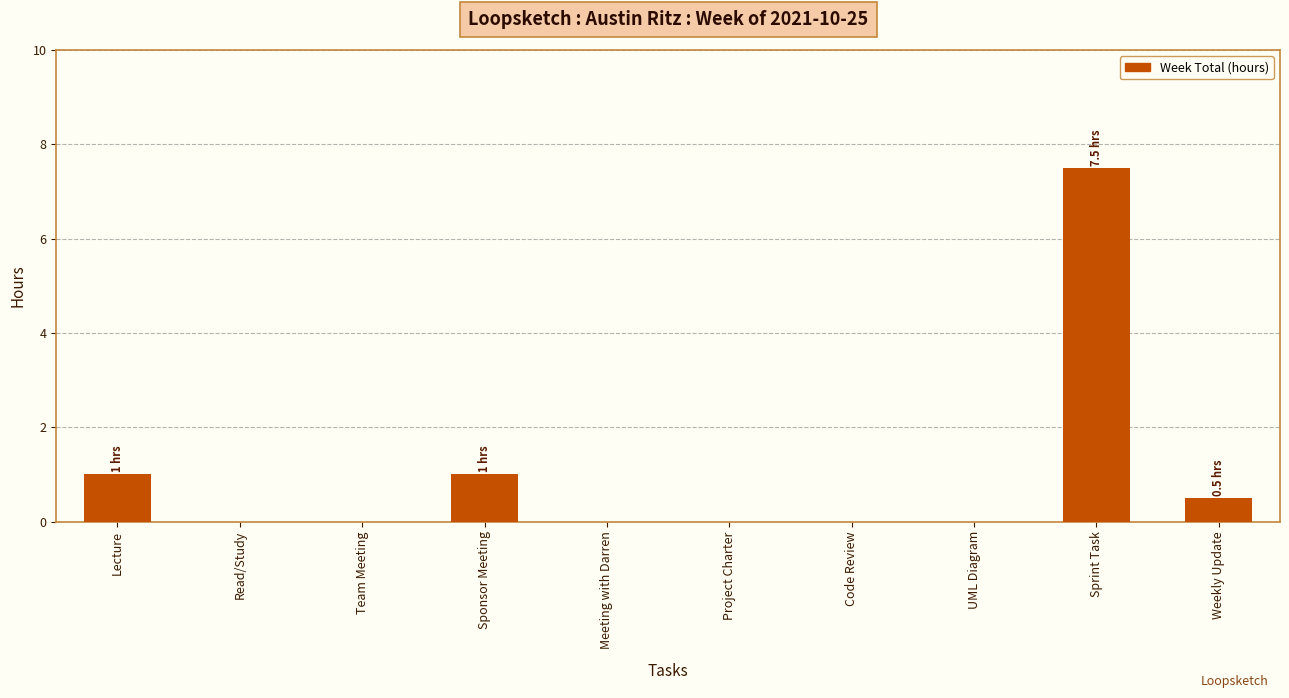

What is the greatest value displayed?

7.5